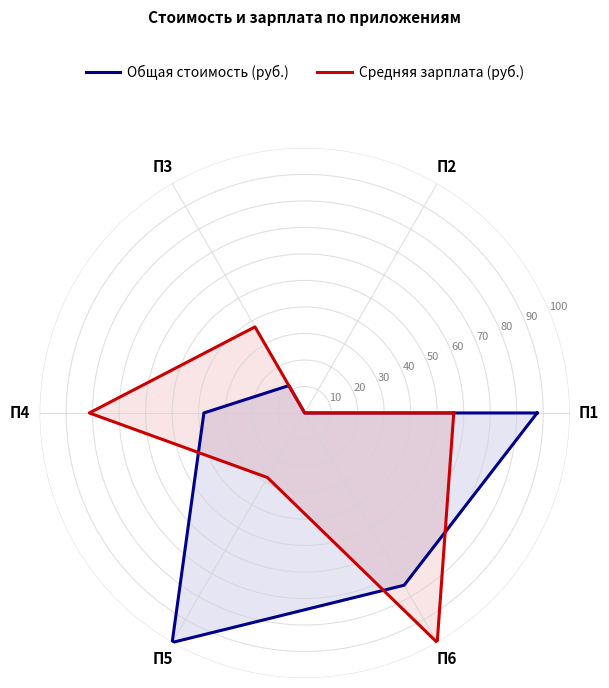

Where is Общая стоимость (руб.) nearest to the value 50?

П4